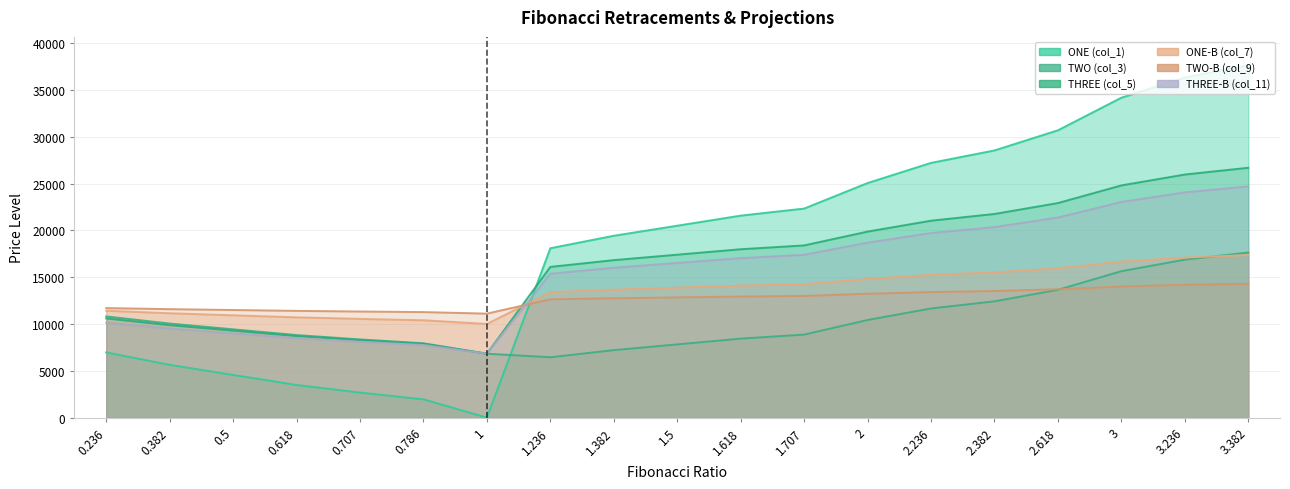

Count the number of data series in this chart.

6